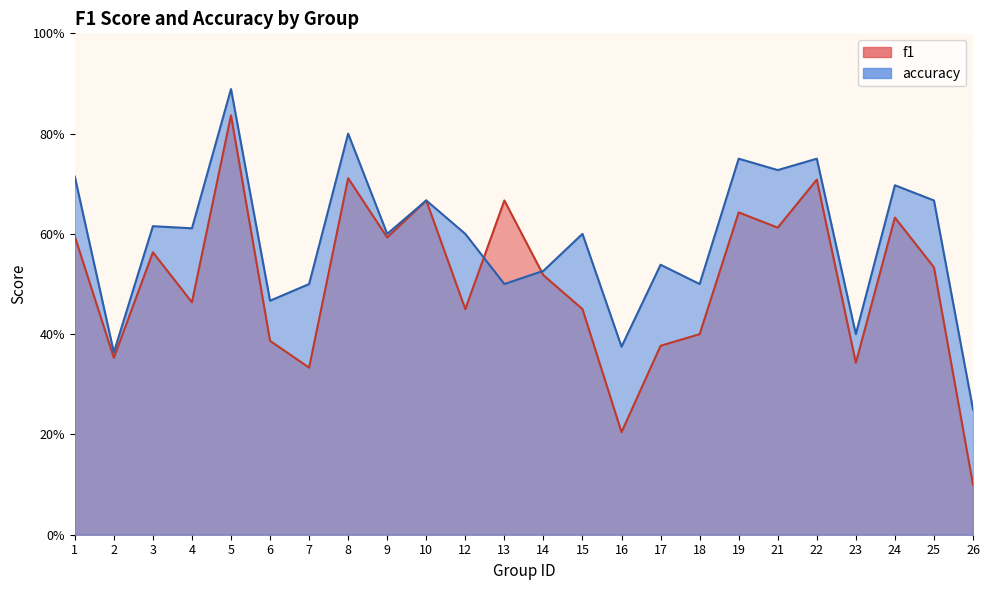

Where is the first local maximum for f1?

3